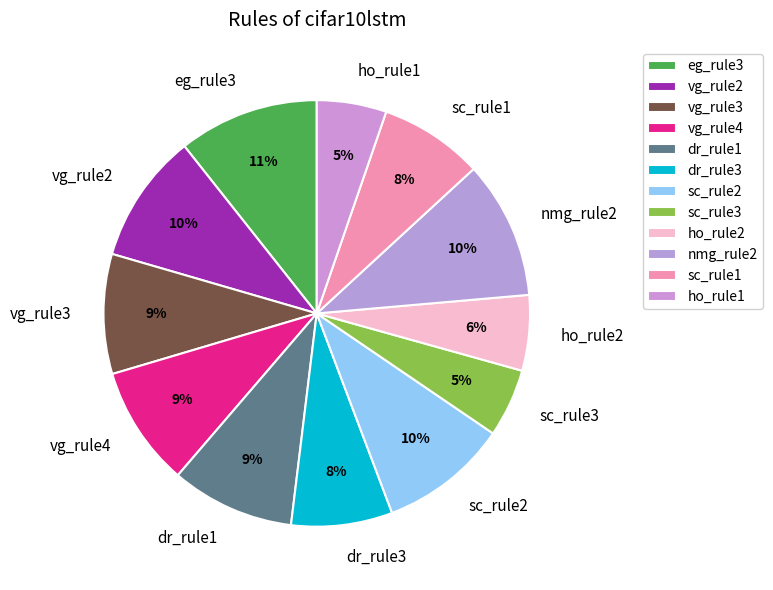

Count the number of slices in the pie.

12